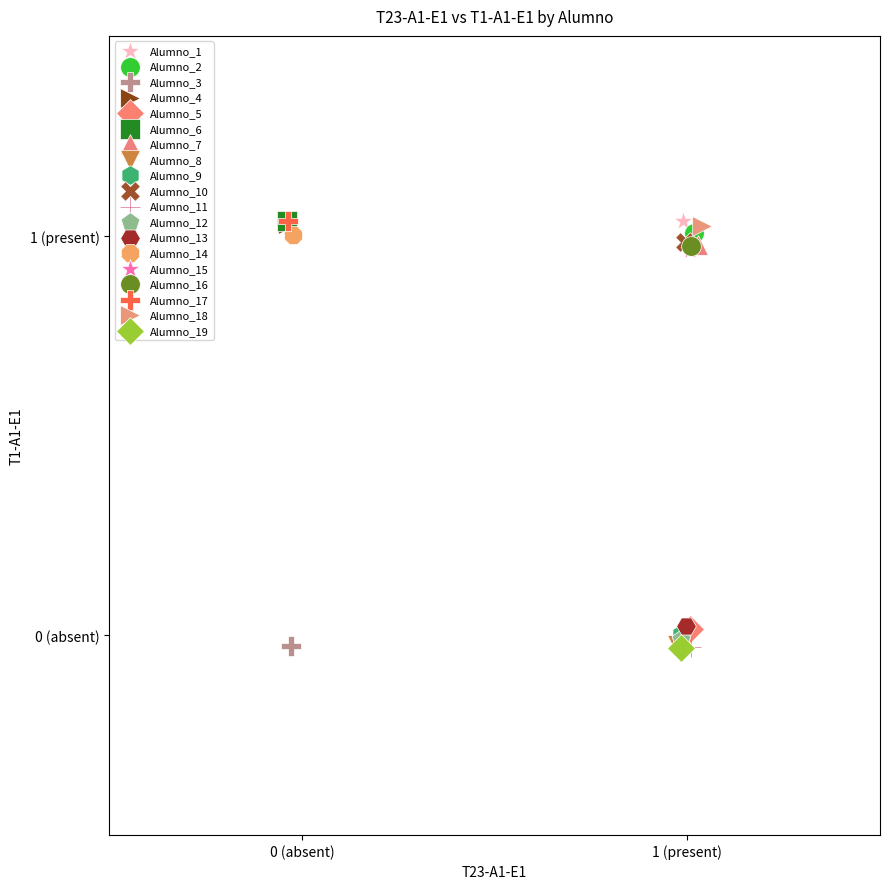

What are all the series names shown in the legend?

Alumno_1, Alumno_2, Alumno_3, Alumno_4, Alumno_5, Alumno_6, Alumno_7, Alumno_8, Alumno_9, Alumno_10, Alumno_11, Alumno_12, Alumno_13, Alumno_14, Alumno_15, Alumno_16, Alumno_17, Alumno_18, Alumno_19